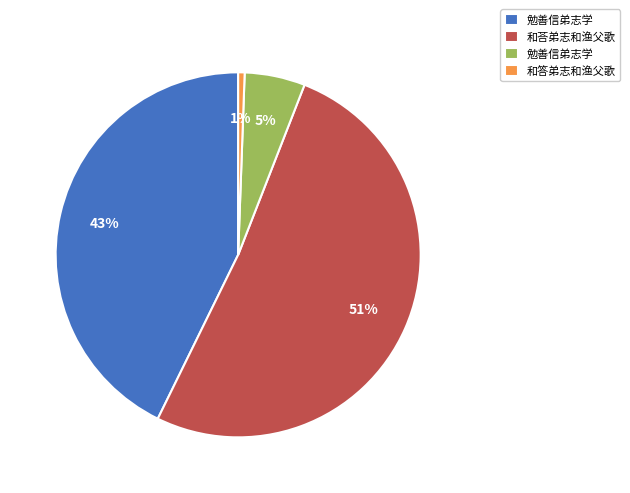

To the nearest percent, what is the average slice percentage?

25%